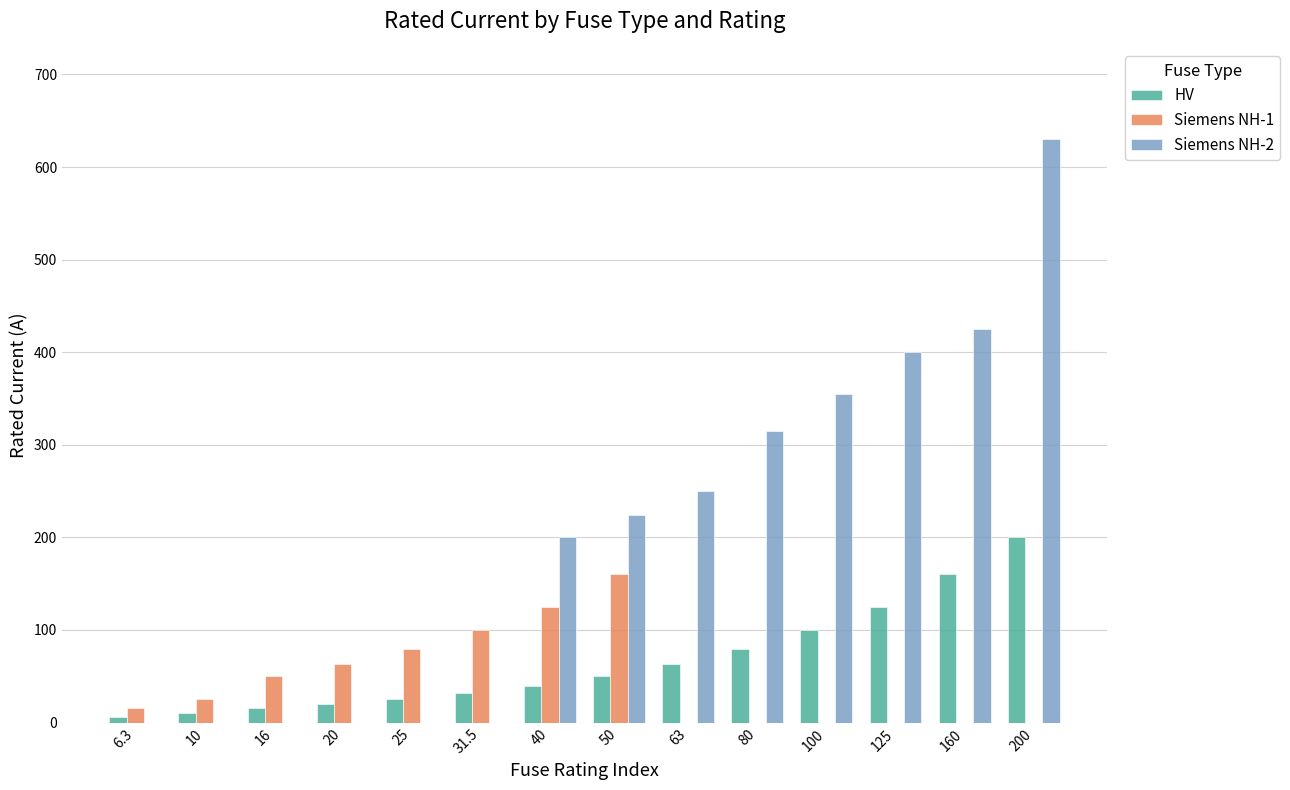

Reading right to left, what are all the values shown in this chart?

HV: 200.0	160.0	125.0	100.0	80.0	63.0	50.0	40.0	31.5	25.0	20.0	16.0	10.0	6.3
Siemens NH-1: 0.0	0.0	0.0	0.0	0.0	0.0	160.0	125.0	100.0	80.0	63.0	50.0	25.0	16.0
Siemens NH-2: 630.0	425.0	400.0	355.0	315.0	250.0	224.0	200.0	0.0	0.0	0.0	0.0	0.0	0.0